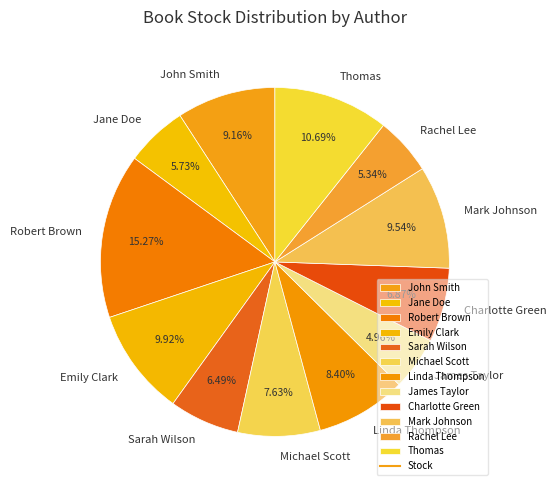

Count the number of slices in the pie.

12